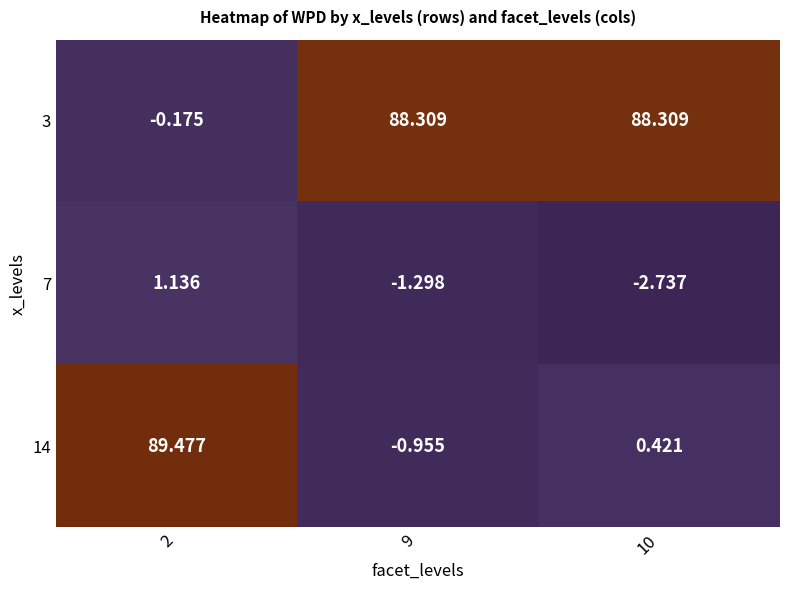

What is the total value across all series at 9?

86.1